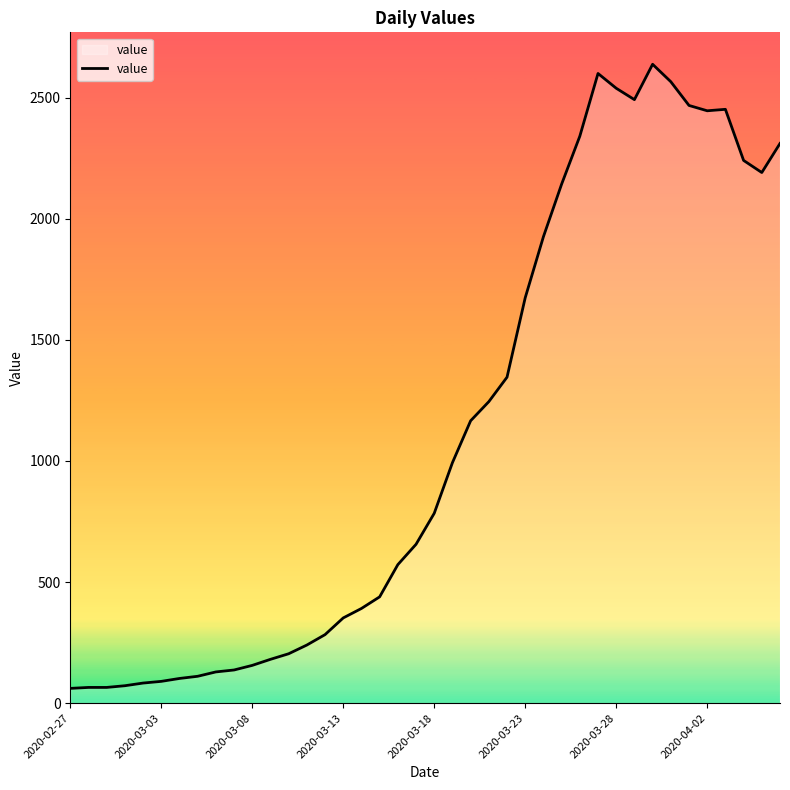

What is the greatest value displayed?

2638